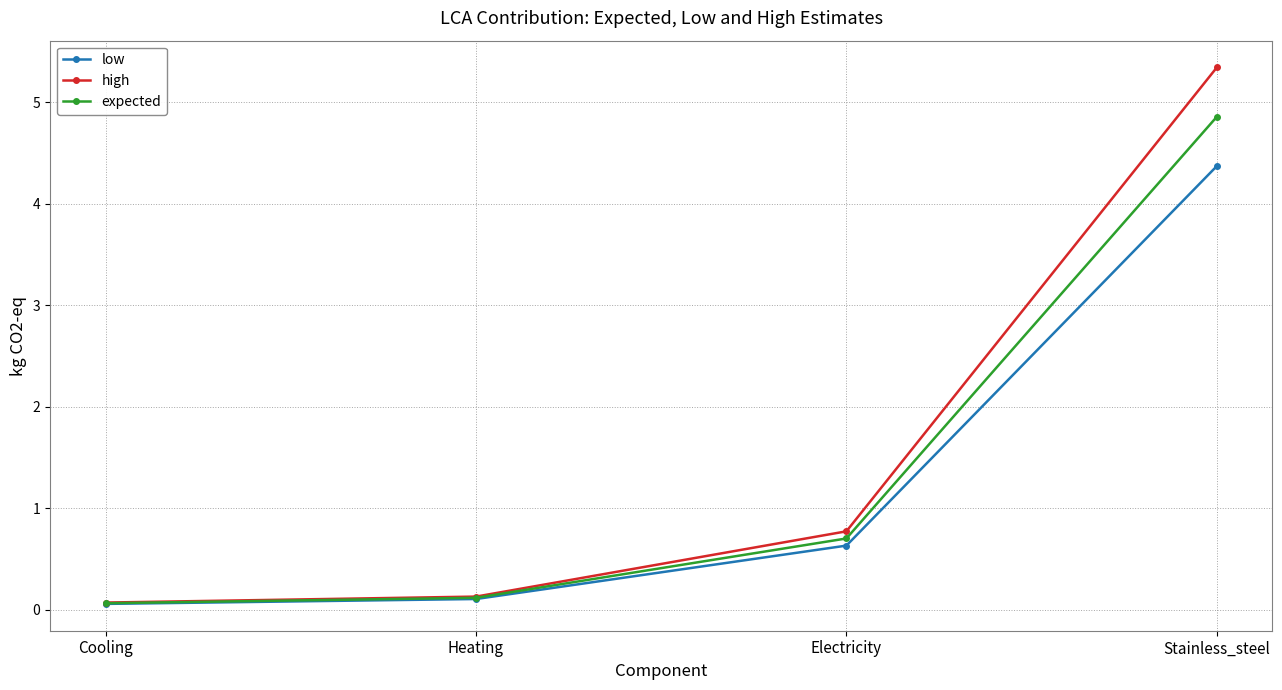

The low series shows 0.6 at Electricity. True or false?

True